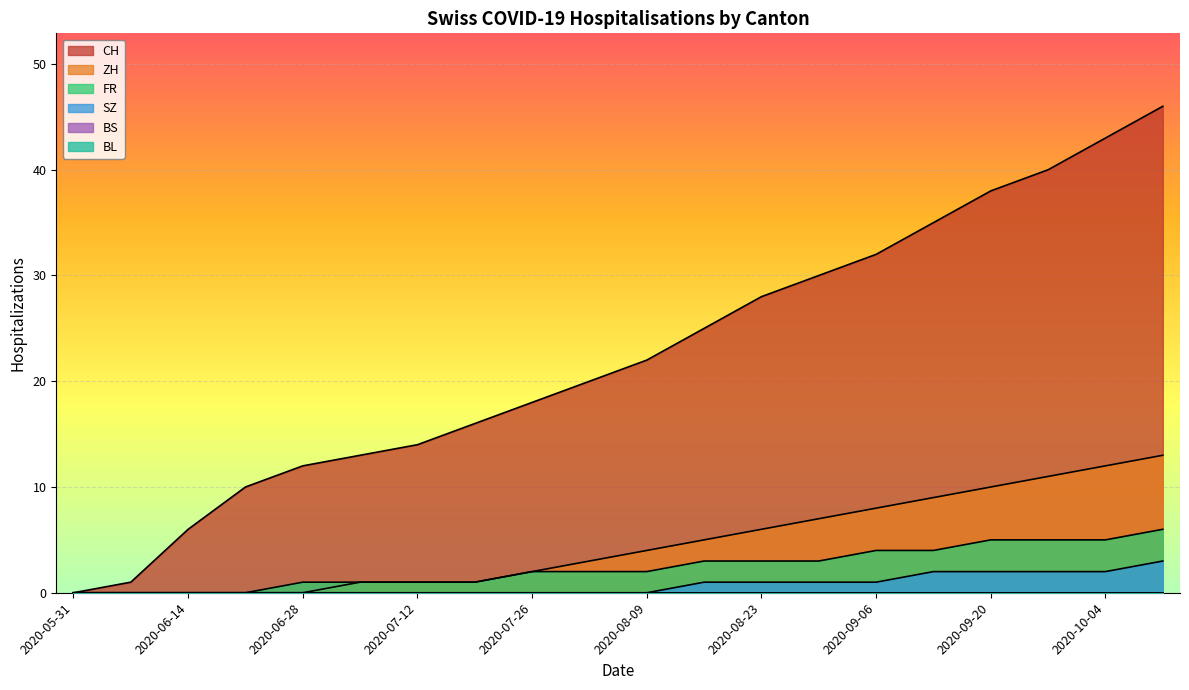

How many lines are shown in the chart?

6